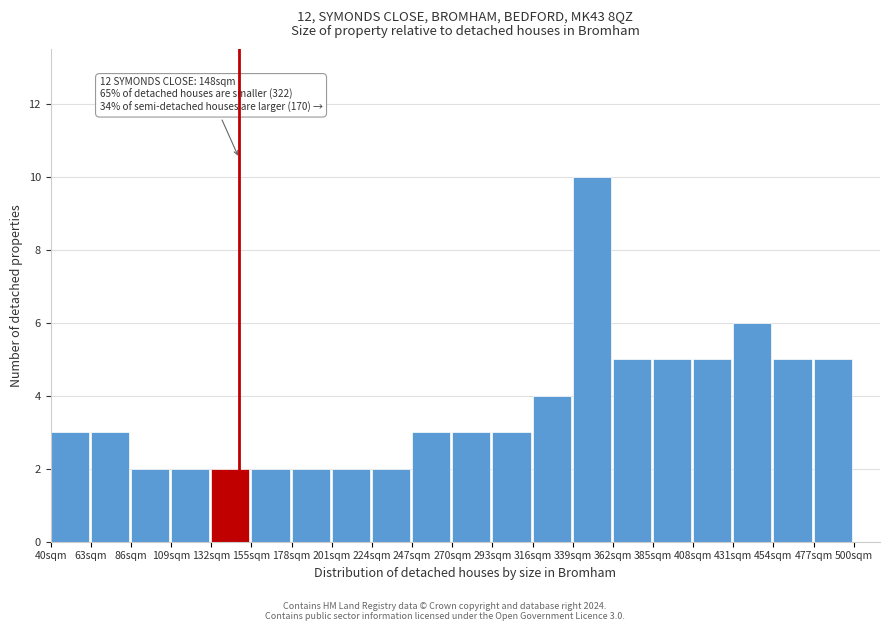

Which range on the x-axis has the tallest bar?

339 to 362